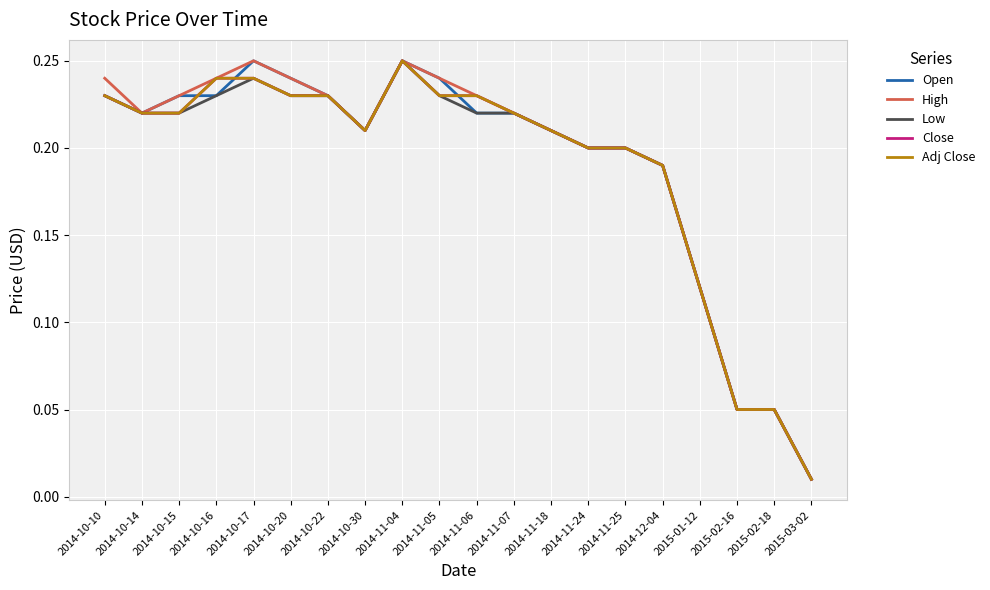

True or false: Open has more than 2 interior local peaks.

False